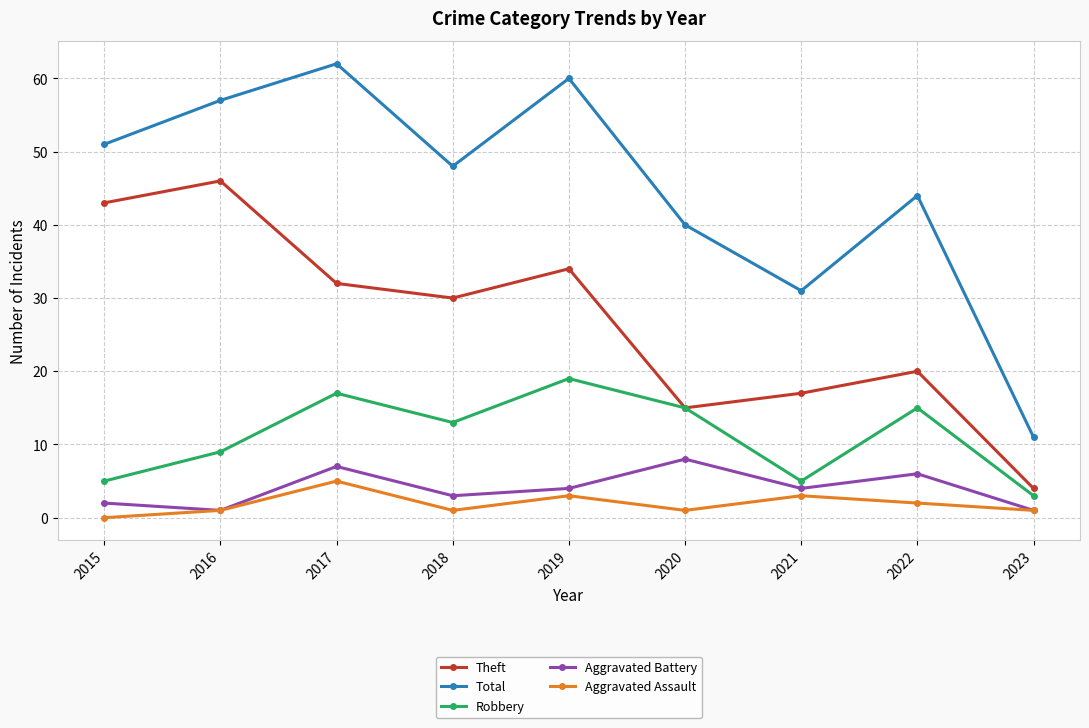

What is the difference between the maximum and minimum values in the Total series?

51